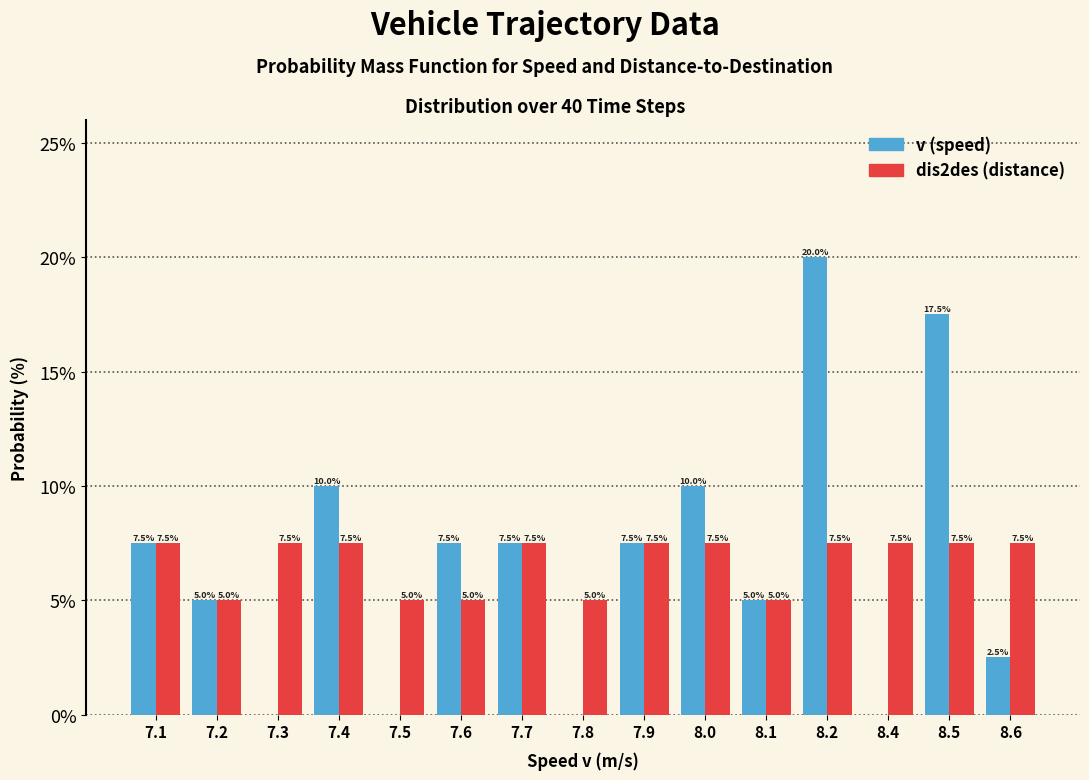

Reading left to right, transcribe all the data shown in this chart.

v (speed): 7.1=7.5	7.2=5.0	7.3=0.0	7.4=10.0	7.5=0.0	7.6=7.5	7.7=7.5	7.8=0.0	7.9=7.5	8.0=10.0	8.1=5.0	8.2=20.0	8.4=0.0	8.5=17.5	8.6=2.5
dis2des (distance): 7.1=7.5	7.2=5.0	7.3=7.5	7.4=7.5	7.5=5.0	7.6=5.0	7.7=7.5	7.8=5.0	7.9=7.5	8.0=7.5	8.1=5.0	8.2=7.5	8.4=7.5	8.5=7.5	8.6=7.5